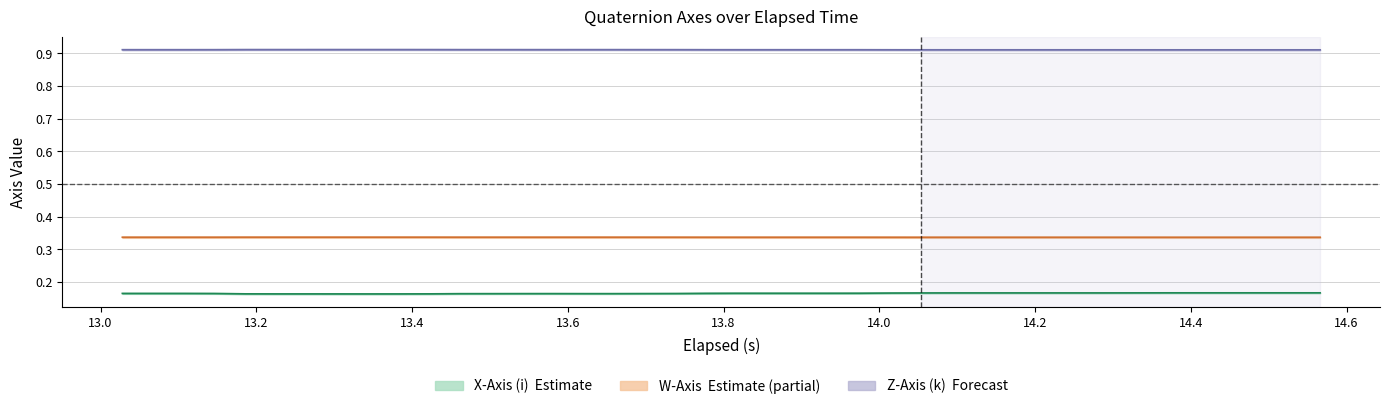

What is the sum of all Z-Axis (k) values?

36.4